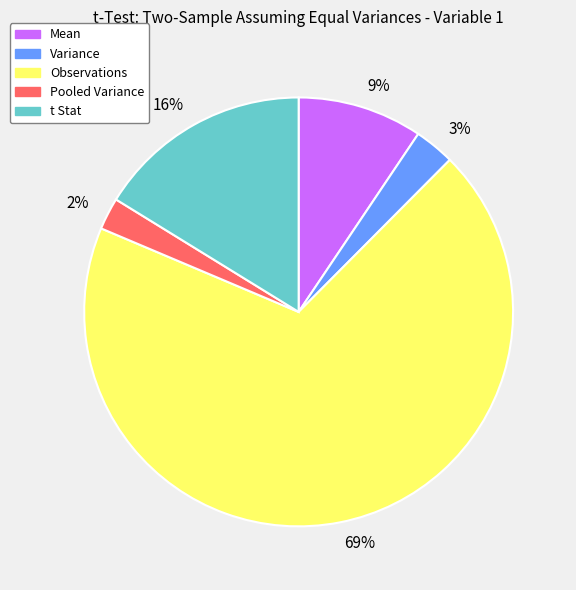

To the nearest percent, what portion does 3% represent?

3%